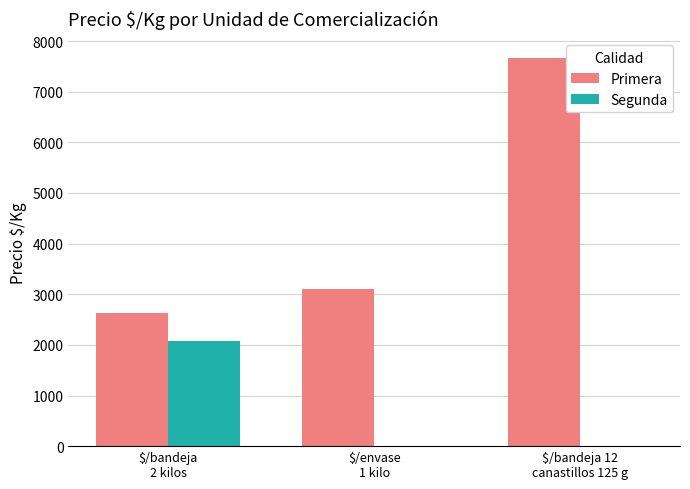

What is the sum of all Segunda values?

2074